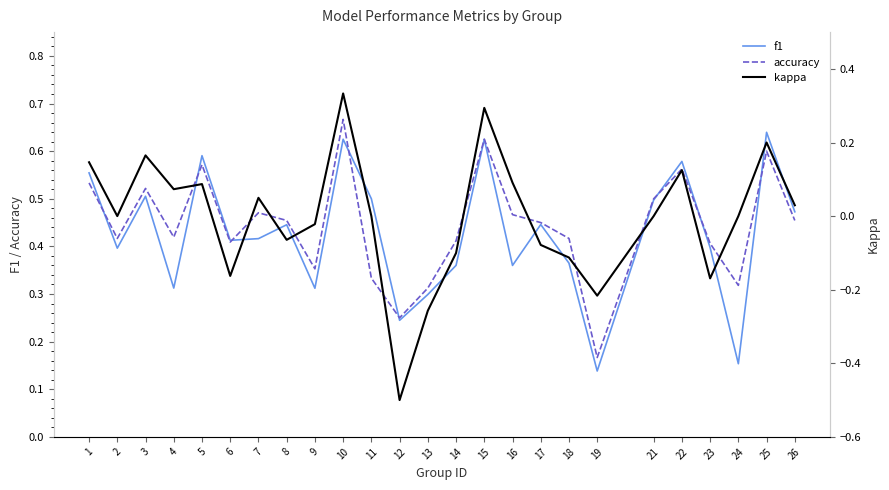

Reading right to left, extract all data points from this chart.

f1: 0.5	0.6	0.2	0.4	0.6	0.5	0.1	0.4	0.4	0.4	0.6	0.4	0.3	0.2	0.5	0.6	0.3	0.4	0.4	0.4	0.6	0.3	0.5	0.4	0.6
accuracy: 0.5	0.6	0.3	0.4	0.6	0.5	0.2	0.4	0.5	0.5	0.6	0.4	0.3	0.2	0.3	0.7	0.4	0.5	0.5	0.4	0.6	0.4	0.5	0.4	0.5
kappa: 0.0	0.2	0.0	-0.2	0.1	0.0	-0.2	-0.1	-0.1	0.1	0.3	-0.1	-0.3	-0.5	0.0	0.3	-0.0	-0.1	0.0	-0.2	0.1	0.1	0.2	0.0	0.1